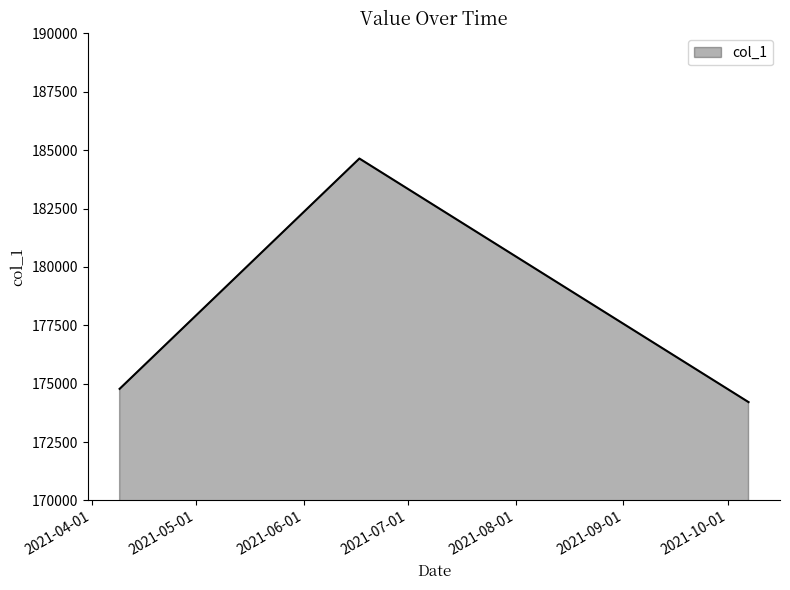

What is the difference between the maximum and second lowest values?

9863.6